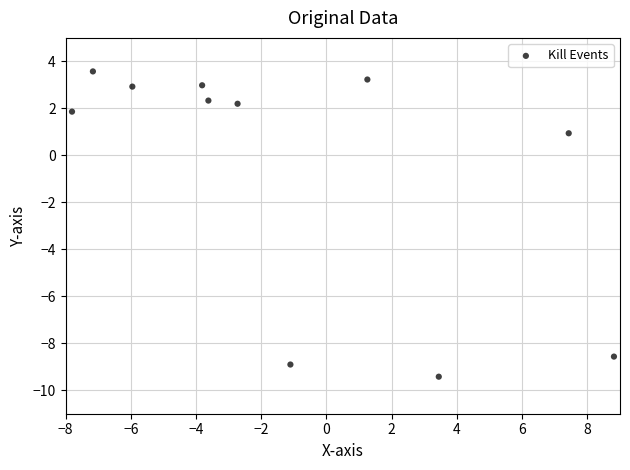

What Y value in the scatter plot is closest to -2?

0.9